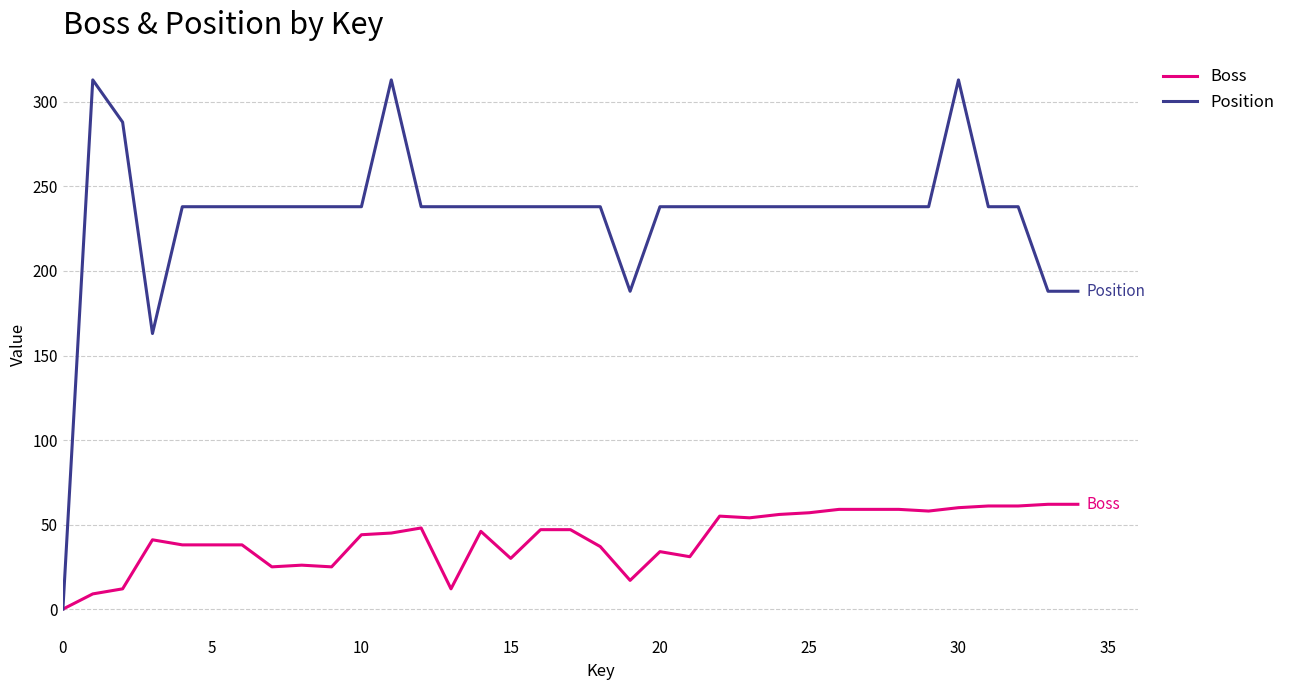

Which series has the largest range (max minus min)?

Position